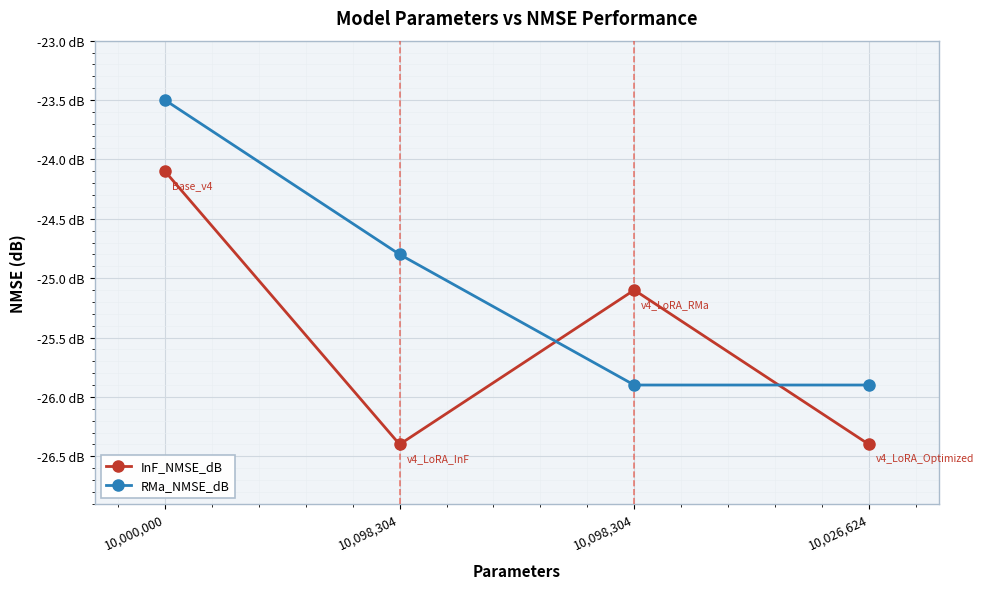

True or false: InF_NMSE_dB has a value of -13.5 at 10,000,000.

False